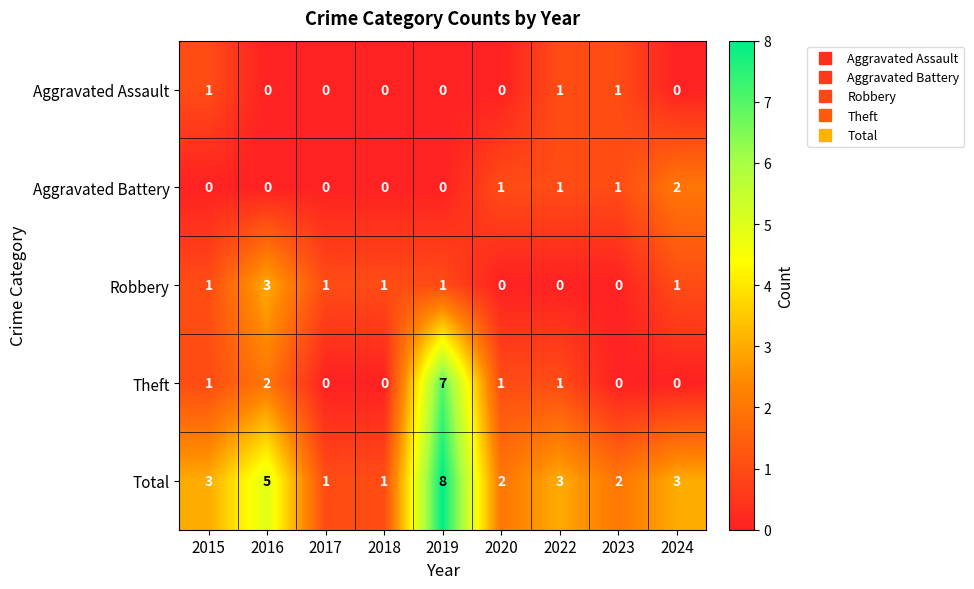

Count the Aggravated Assault values in the range 0 to 1.

9